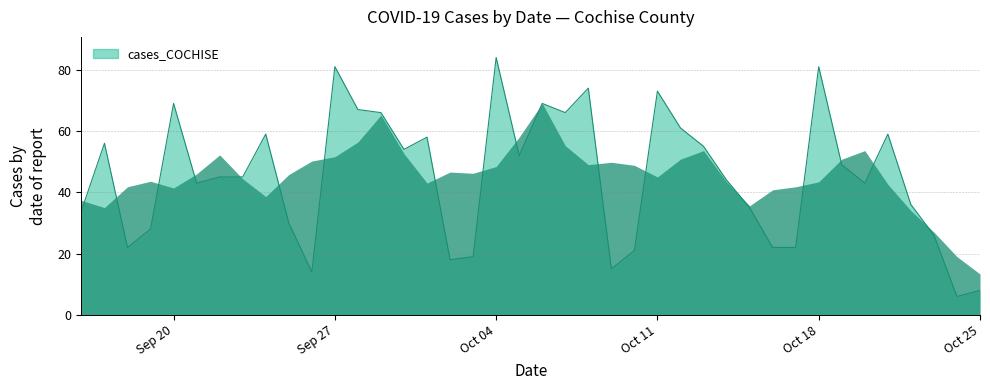

What is the greatest value displayed?

84